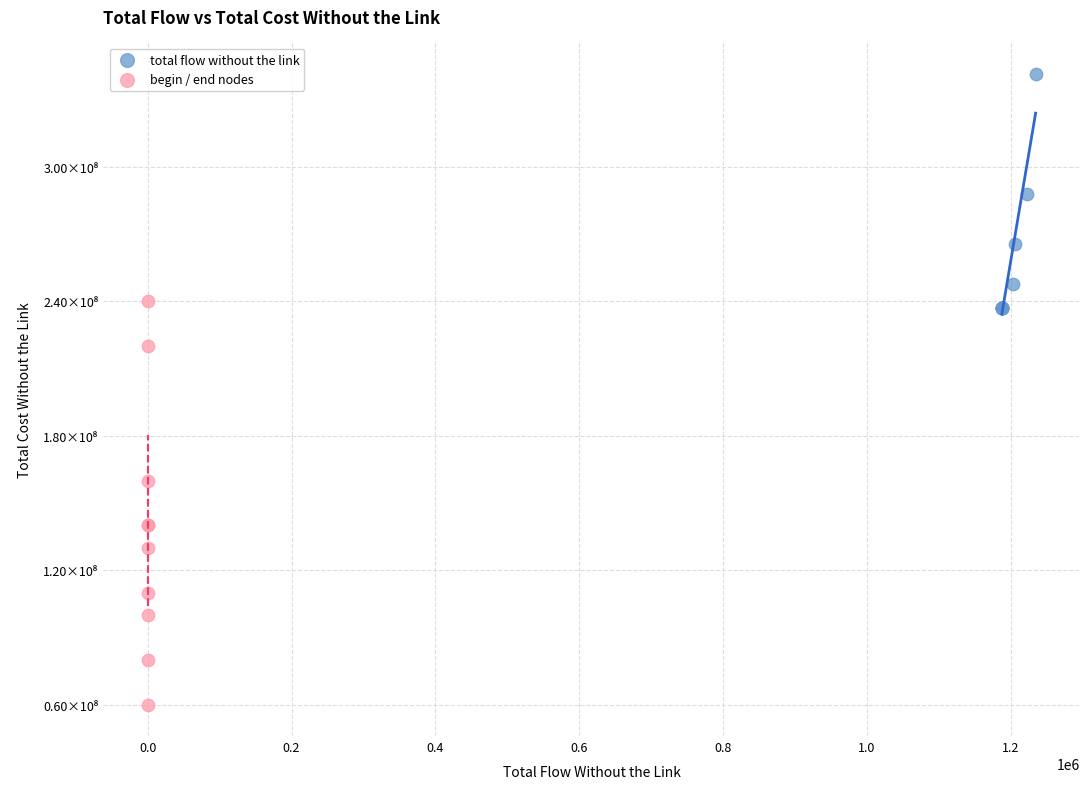

What are all the series names shown in the legend?

total flow without the link, begin / end nodes